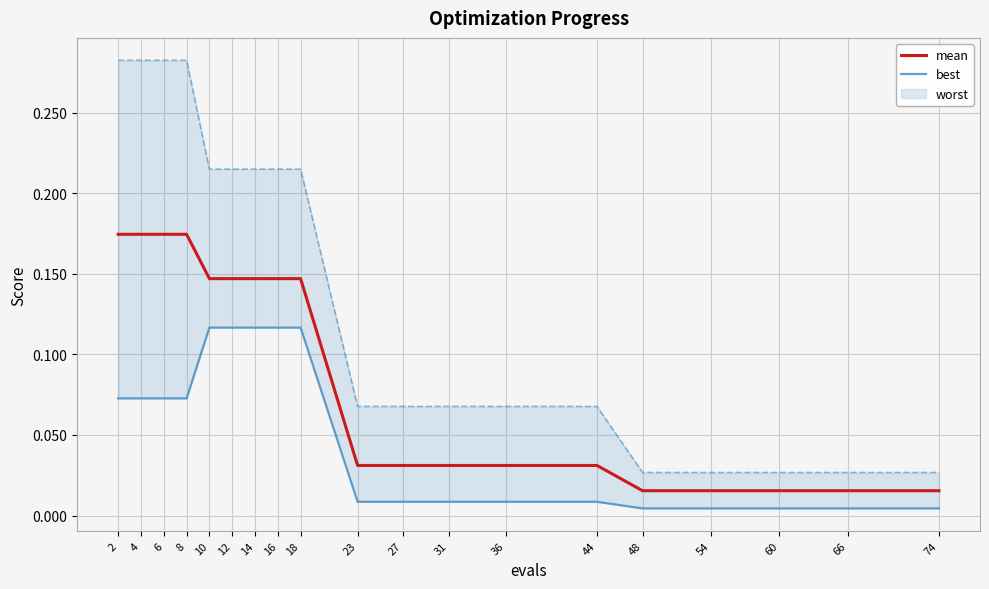

Which category has the highest value across all series?

2